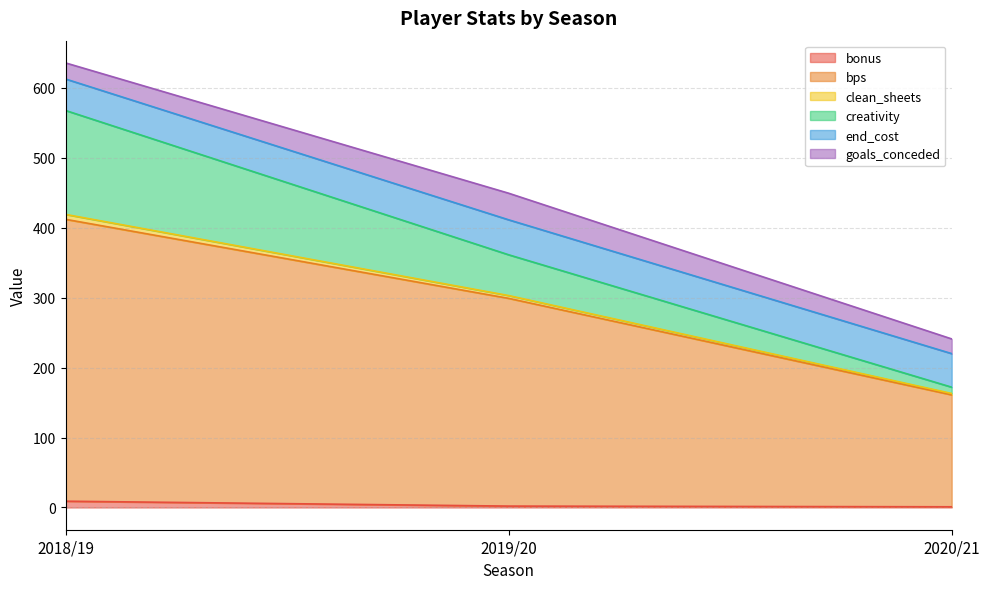

What are all the series names shown in the legend?

bonus, bps, clean_sheets, creativity, end_cost, goals_conceded